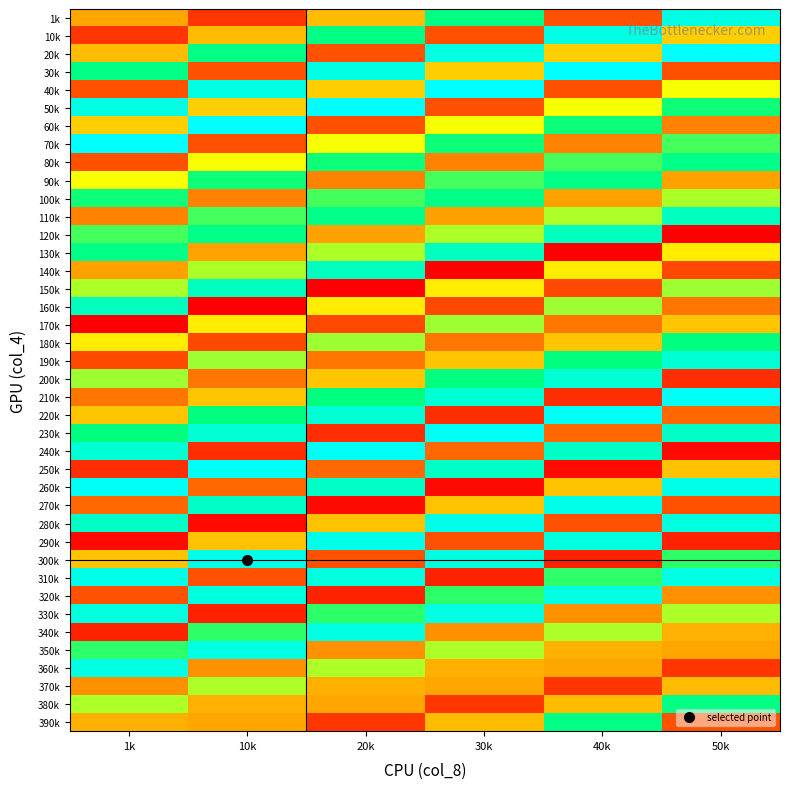

Which category has the highest value across all series?

50k